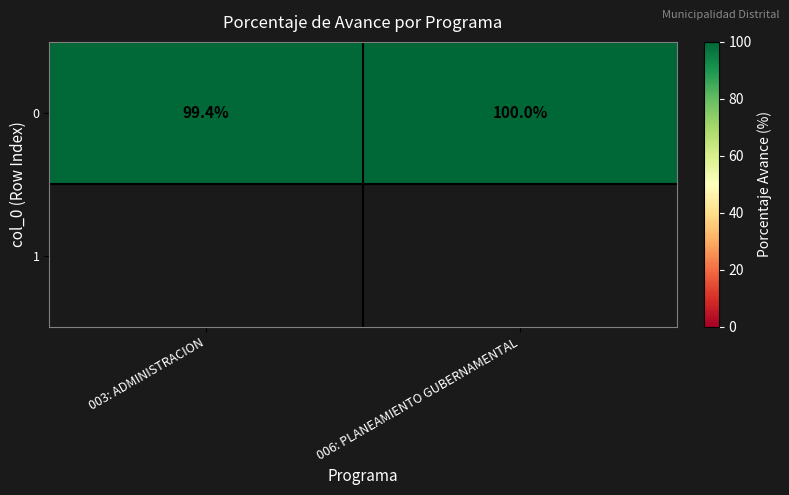

Count the number of categories in the chart.

2